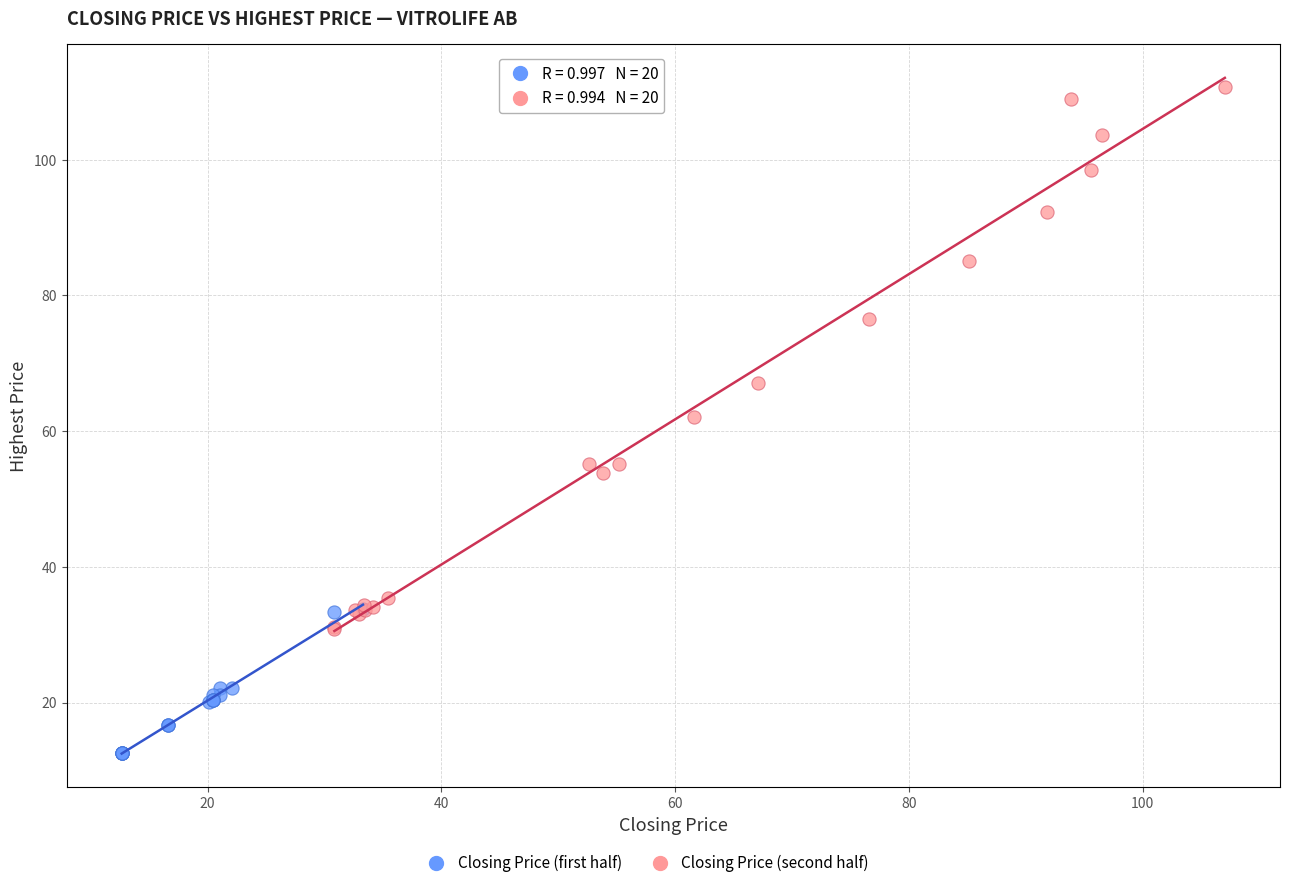

Which series has the largest Y range (max minus min)?

Closing Price (second half)